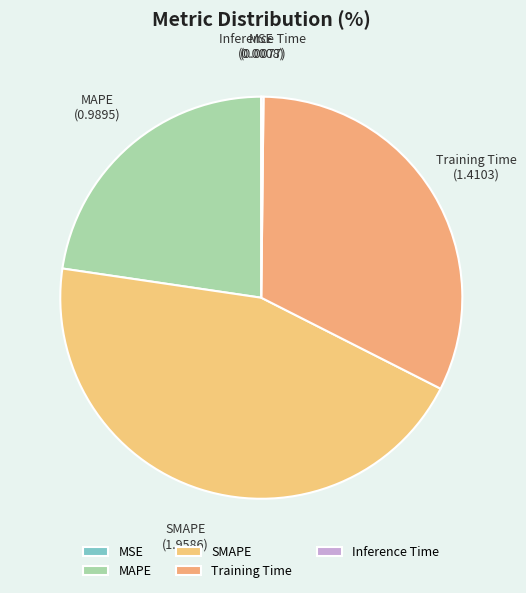

What is the largest slice in the pie chart?

SMAPE